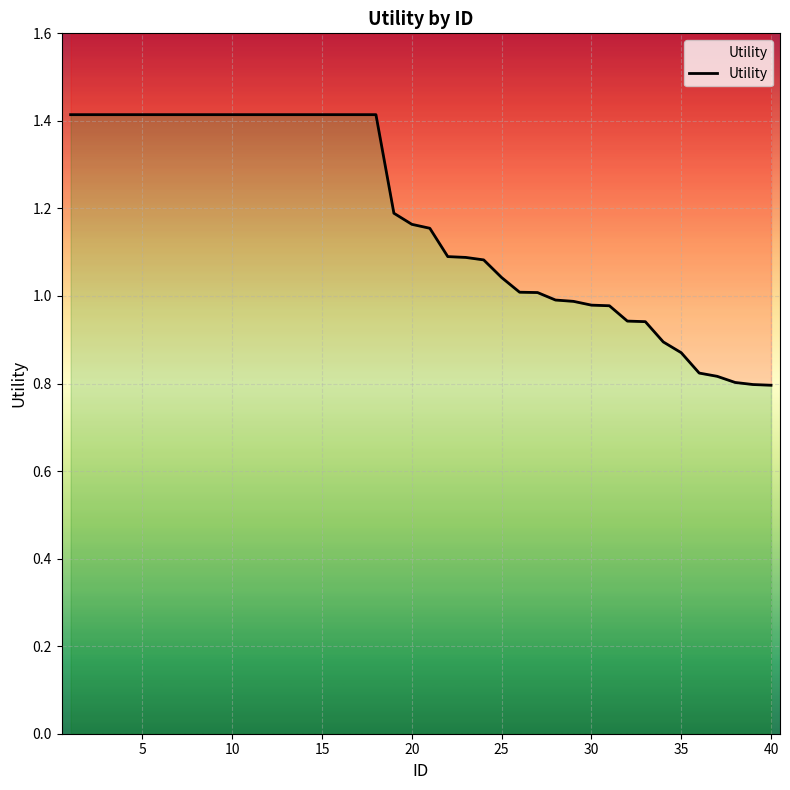

Reading right to left, extract all data points from this chart.

0.8	0.8	0.8	0.8	0.8	0.9	0.9	0.9	0.9	1.0	1.0	1.0	1.0	1.0	1.0	1.0	1.1	1.1	1.1	1.2	1.2	1.2	1.4	1.4	1.4	1.4	1.4	1.4	1.4	1.4	1.4	1.4	1.4	1.4	1.4	1.4	1.4	1.4	1.4	1.4